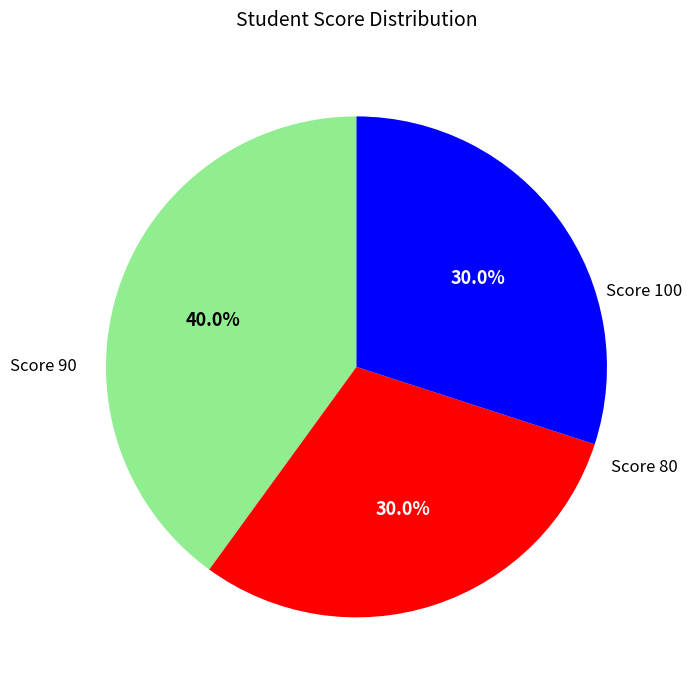

Count the number of slices in the pie.

3